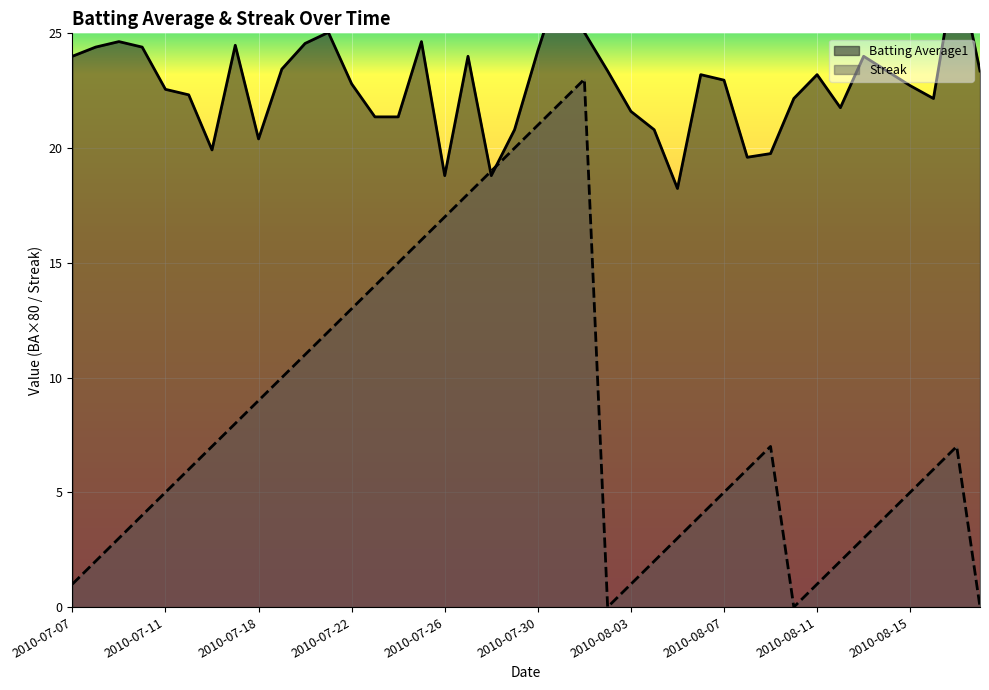

At which label does Streak first exceed 6?

2010-07-16